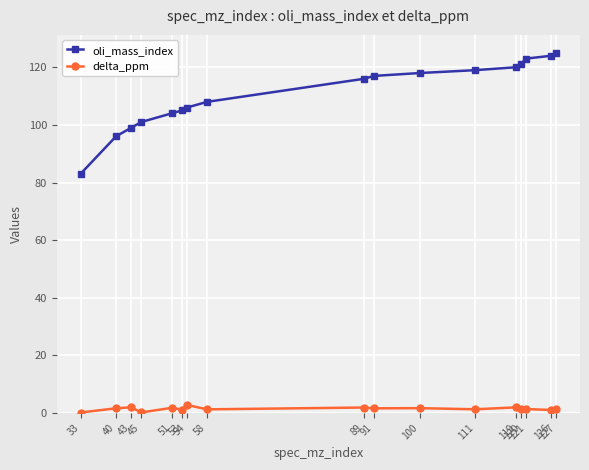

Which series has the largest range (max minus min)?

oli_mass_index